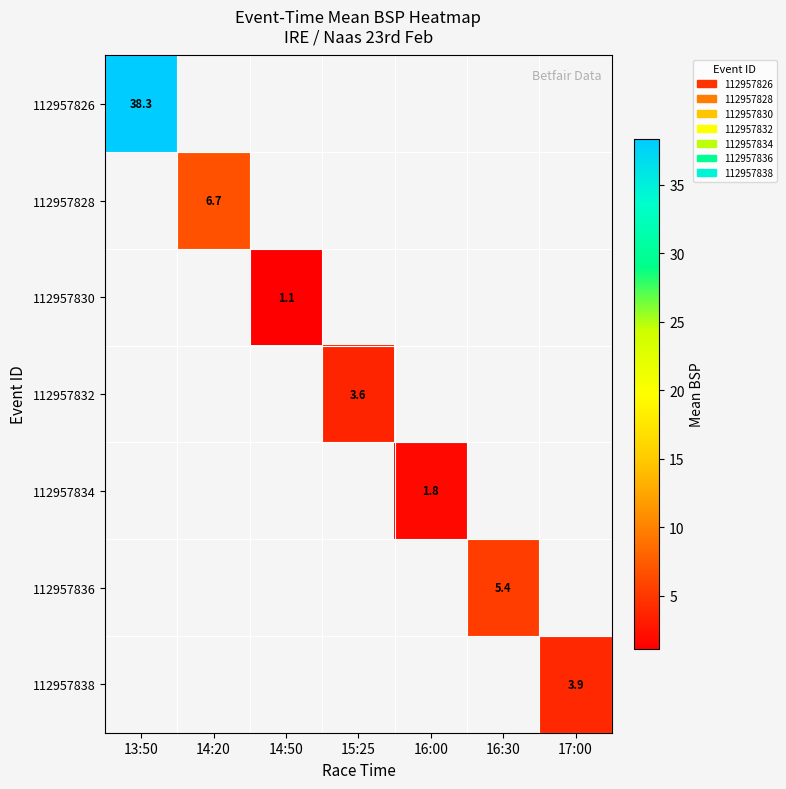

Between 15:25 and 14:20, which is larger?

14:20